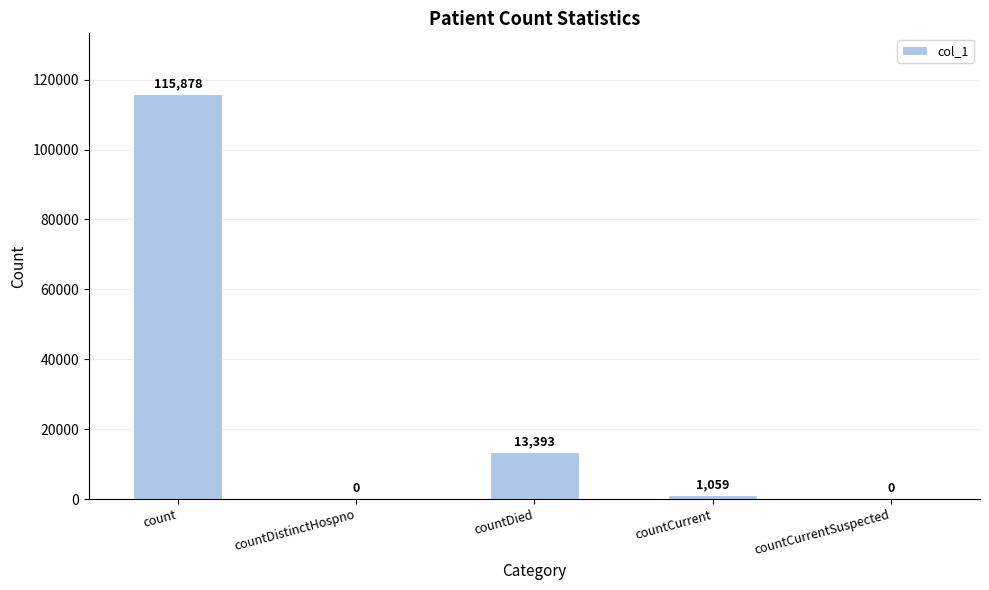

Where does the data first go above 1059?

count